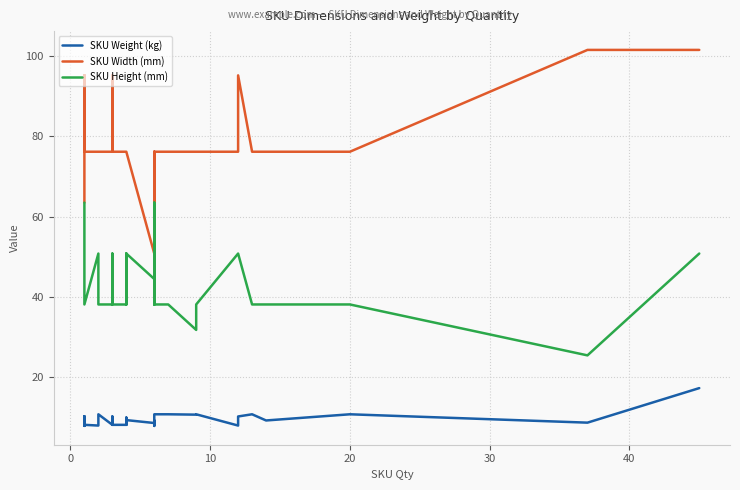

List the series in order of their peak value, lowest first.

SKU Weight (kg), SKU Height (mm), SKU Width (mm)